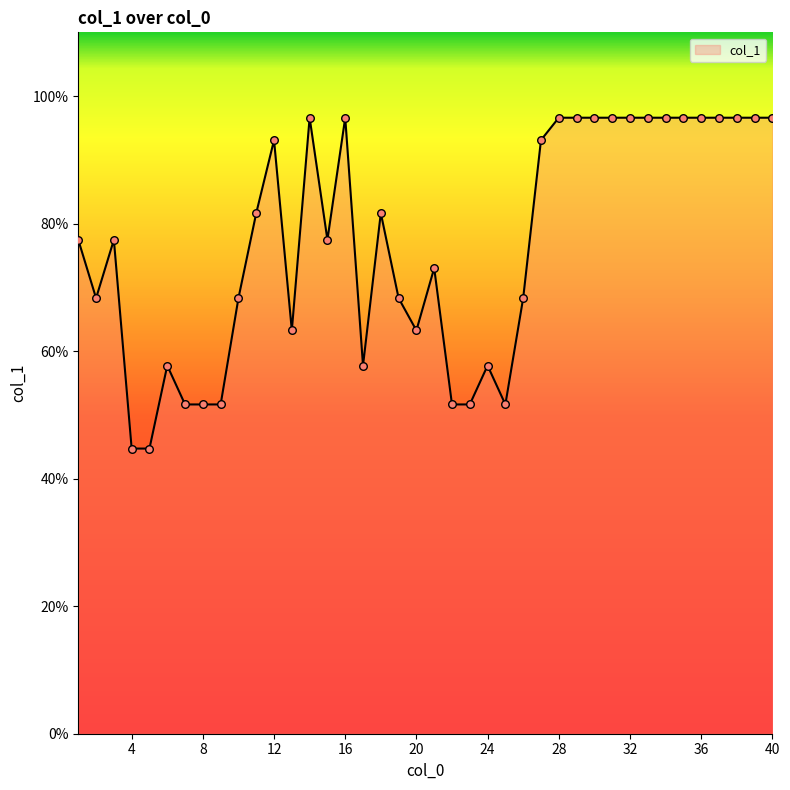

What is the greatest value displayed?

96.6